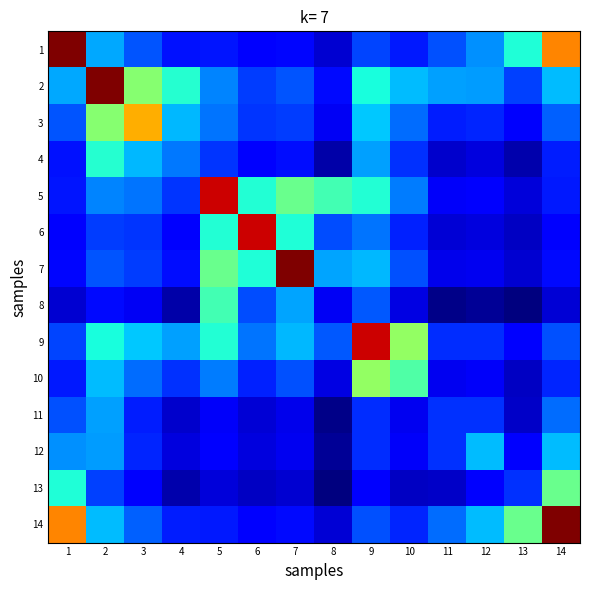

Which label corresponds to the smallest value in the chart?

13